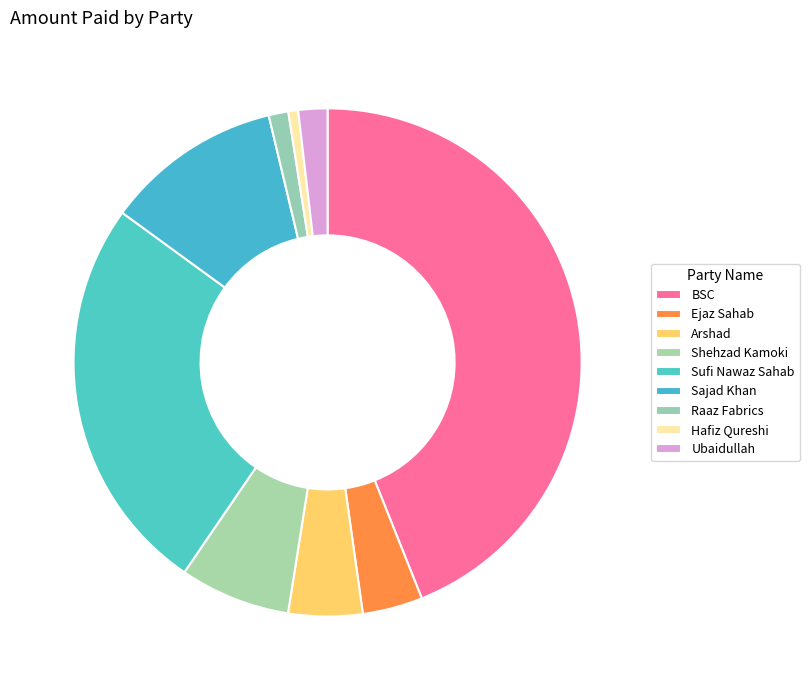

To the nearest percent, what is the difference between the largest and smallest slice percentages?

43%